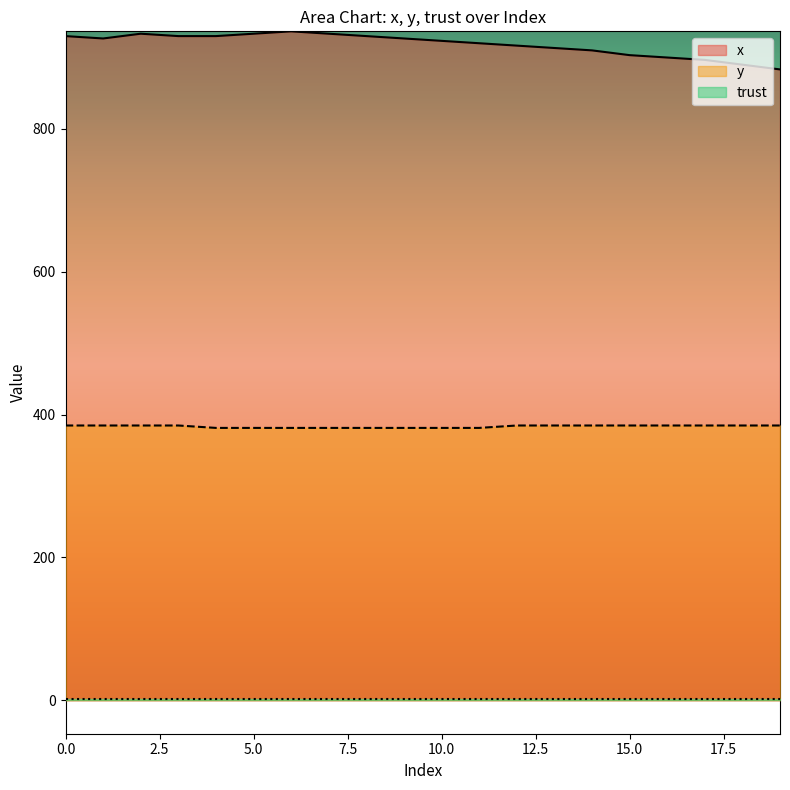

What is the minimum value shown in the chart?

2.0